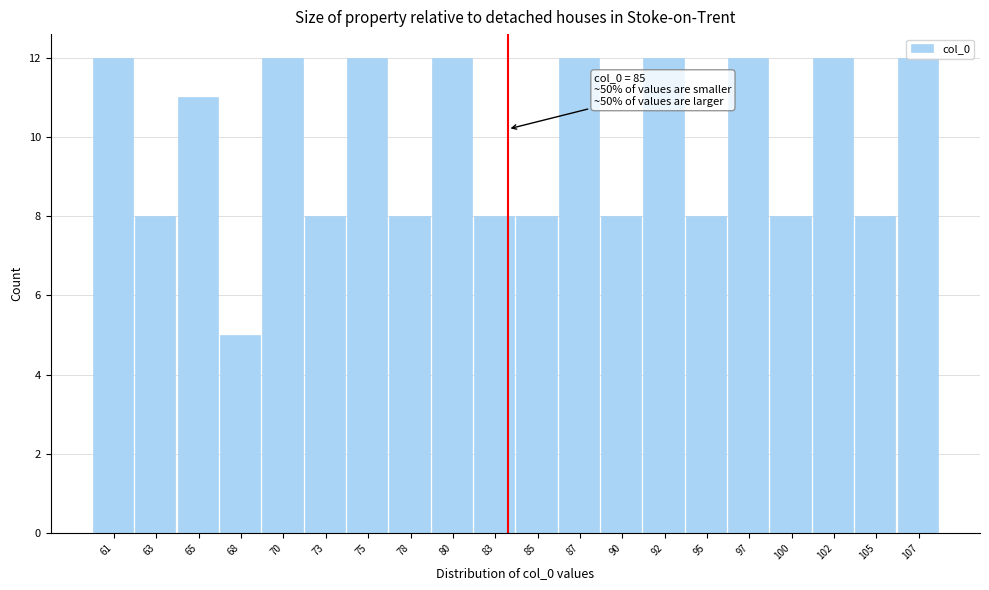

What is the sum of all values?

196